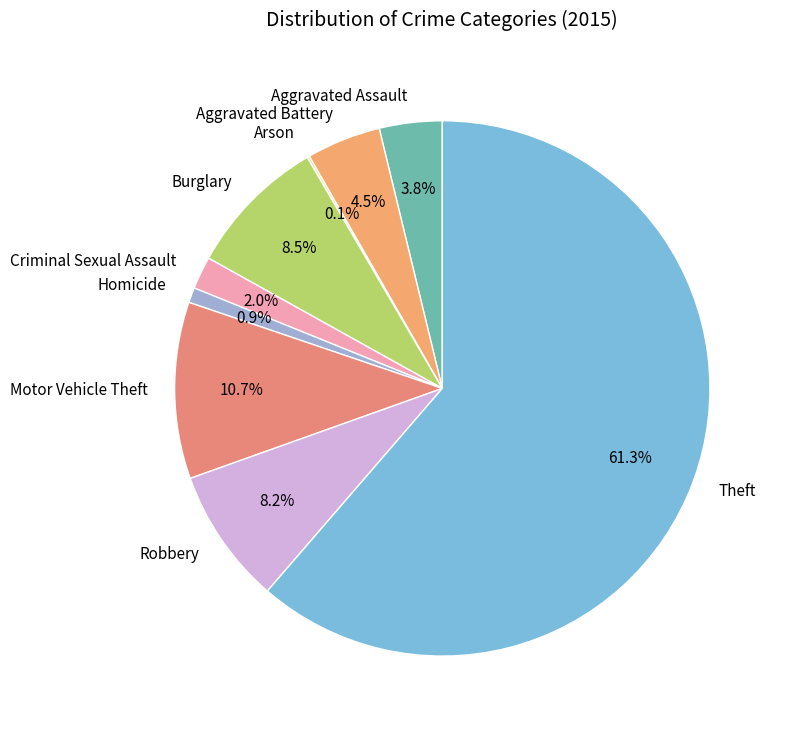

Which has a higher value, Theft or Robbery?

Theft